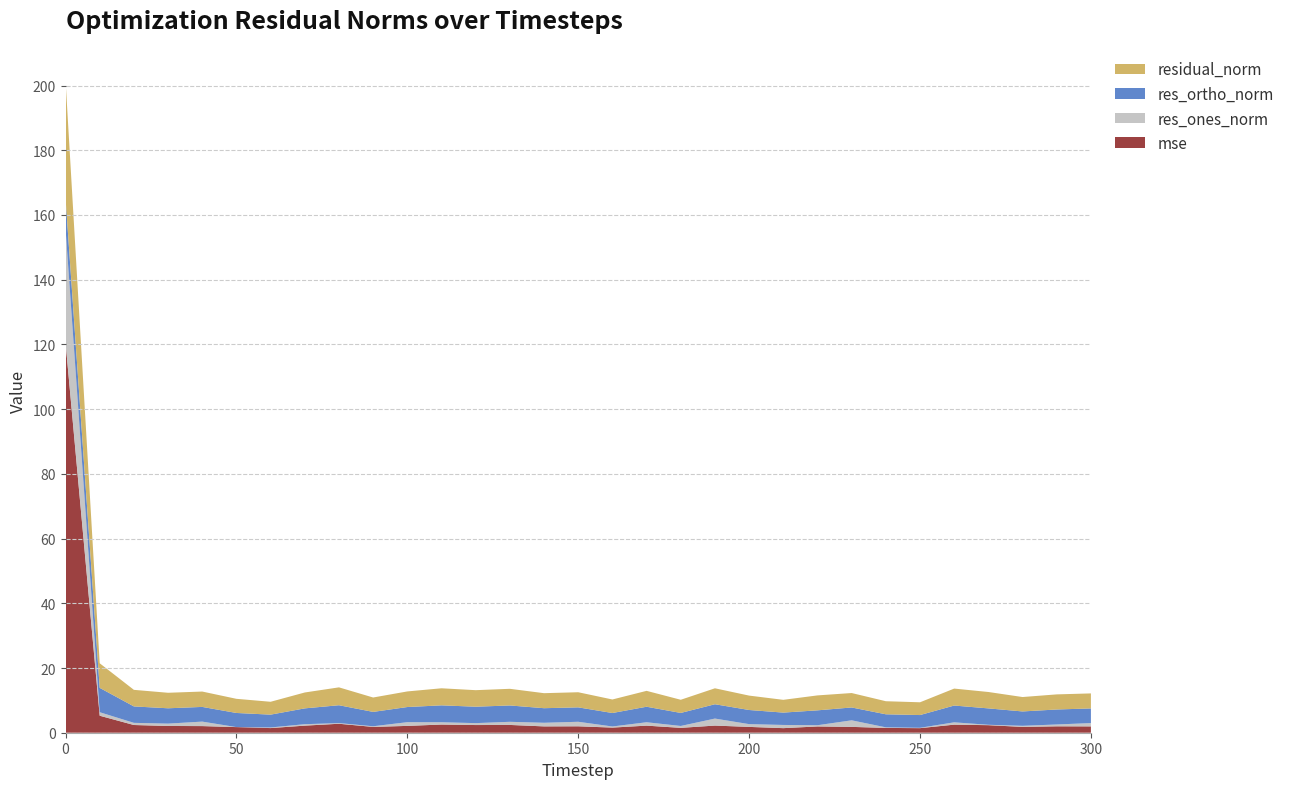

Reading right to left, transcribe all the data shown in this chart.

mse: 300=2.0	290=2.0	280=1.8	270=2.3	260=2.5	250=1.4	240=1.5	230=1.8	220=1.9	210=1.4	200=1.8	190=2.2	180=1.5	170=2.2	160=1.6	150=2.0	140=2.0	130=2.4	120=2.4	110=2.5	100=2.1	90=1.8	80=2.8	70=2.2	60=1.4	50=1.7	40=2.0	30=2.1	20=2.4	10=5.3	0=120.7
res_ones_norm: 300=1.0	290=0.6	280=0.3	270=0.1	260=0.7	250=0.1	240=0.2	230=2.0	220=0.4	210=1.0	200=0.9	190=2.2	180=0.6	170=1.0	160=0.3	150=1.4	140=1.1	130=1.0	120=0.6	110=0.7	100=1.1	90=0.2	80=0.2	70=0.4	60=0.2	50=0.0	40=1.4	30=0.7	20=0.7	10=1.1	0=35.2
res_ortho_norm: 300=4.5	290=4.6	280=4.4	270=5.1	260=5.2	250=3.9	240=4.0	230=4.0	220=4.6	210=3.8	200=4.4	190=4.4	180=4.0	170=4.8	160=4.2	150=4.5	140=4.5	130=5.1	120=5.1	110=5.2	100=4.7	90=4.4	80=5.5	70=4.9	60=4.0	50=4.4	40=4.5	30=4.7	20=5.1	10=7.5	0=9.4
residual_norm: 300=4.6	290=4.7	280=4.5	270=5.1	260=5.2	250=3.9	240=4.0	230=4.5	220=4.6	210=3.9	200=4.4	190=4.9	180=4.1	170=4.9	160=4.2	150=4.7	140=4.6	130=5.1	120=5.1	110=5.3	100=4.8	90=4.4	80=5.5	70=4.9	60=4.0	50=4.4	40=4.7	30=4.8	20=5.1	10=7.6	0=36.4